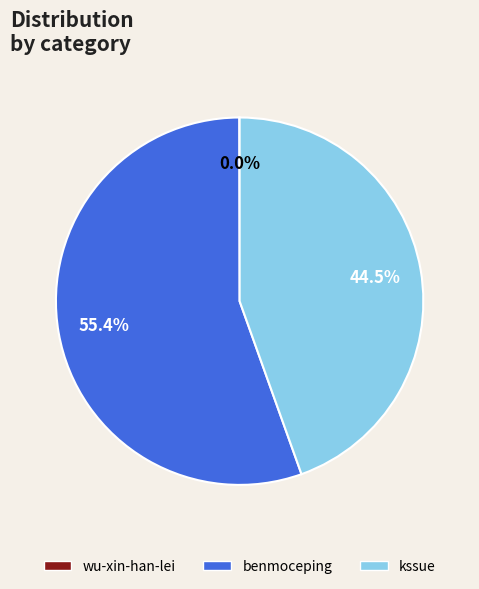

What is the majority slice?

benmoceping